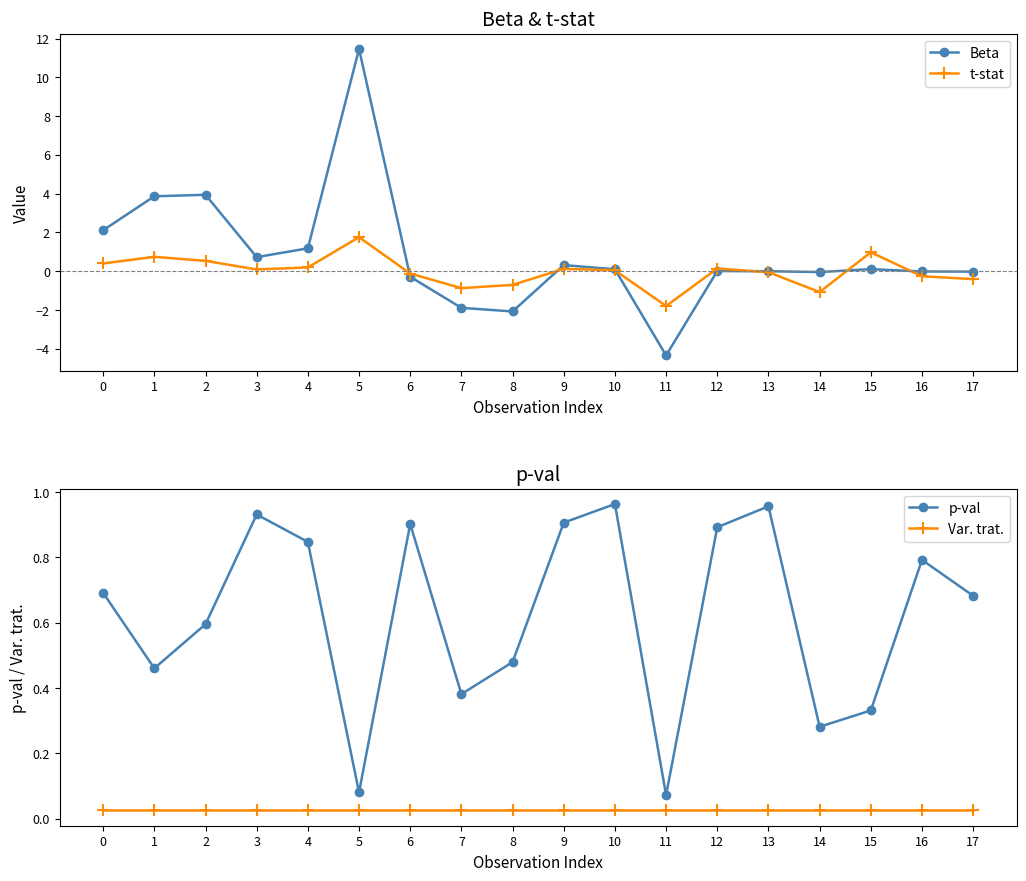

How many series are shown in this chart?

4